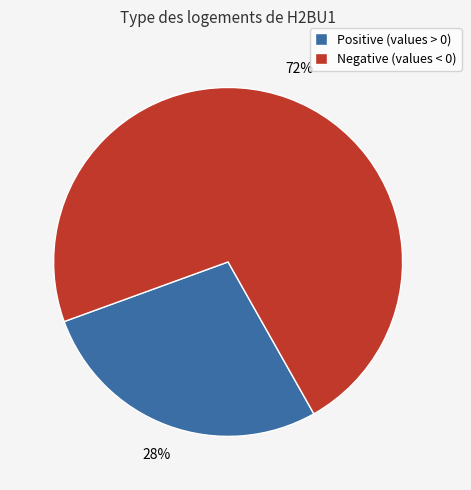

Which slice is the smallest?

Positive (values > 0)